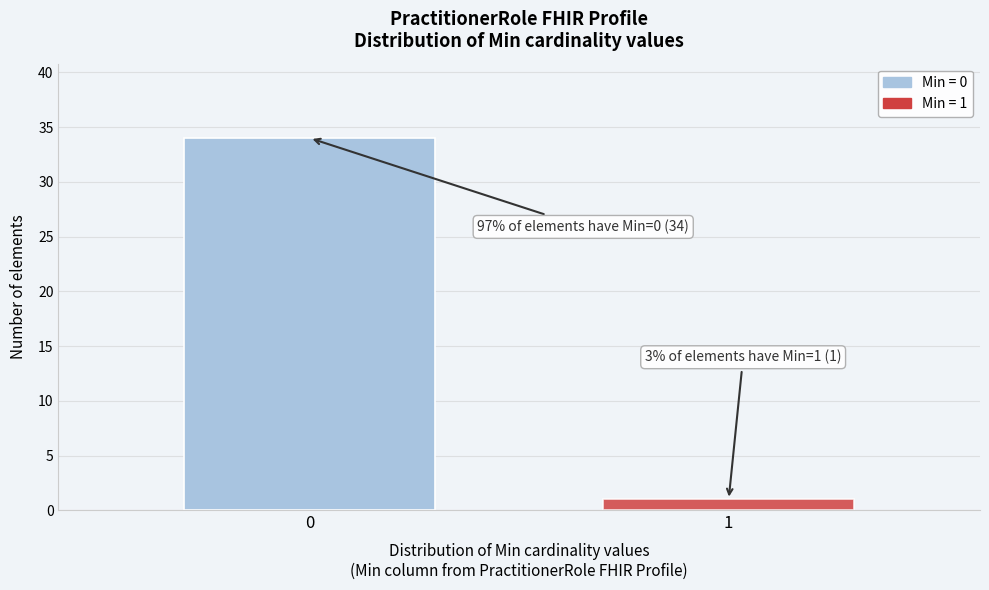

Reading left to right, transcribe all the data shown in this chart.

34	1